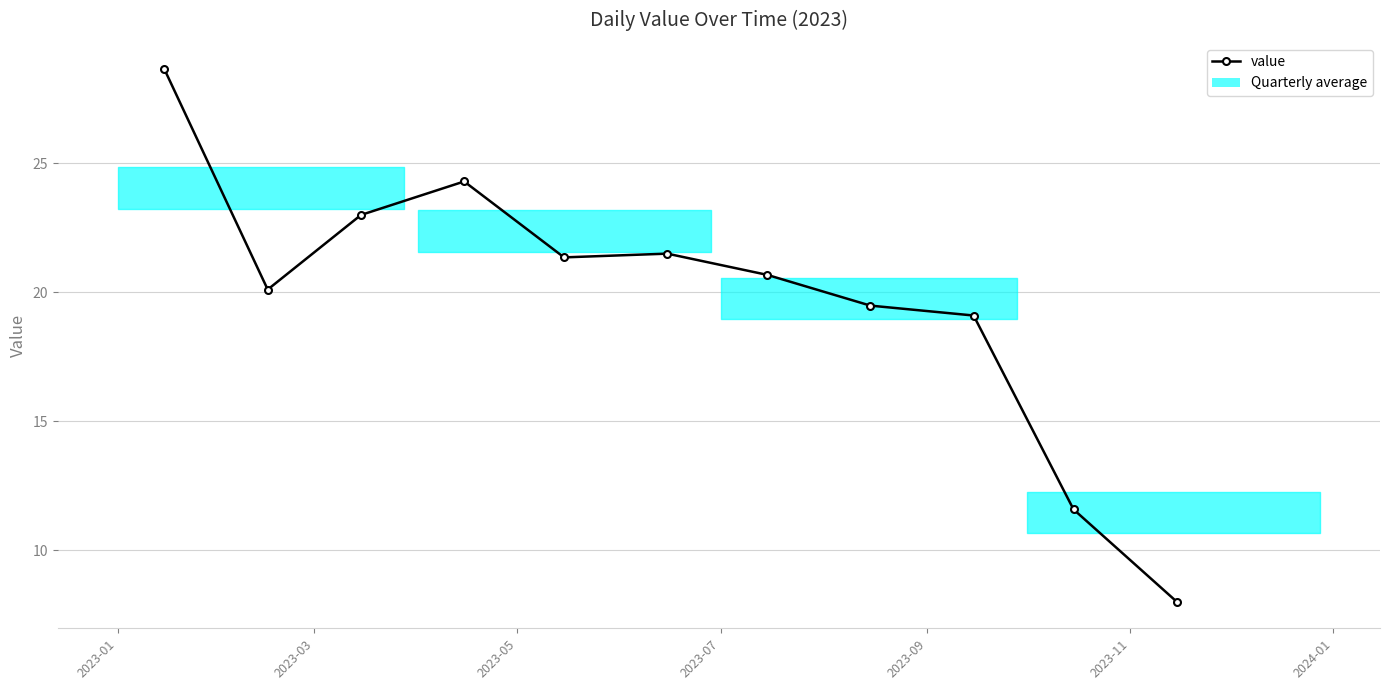

How many lines are shown in the chart?

1